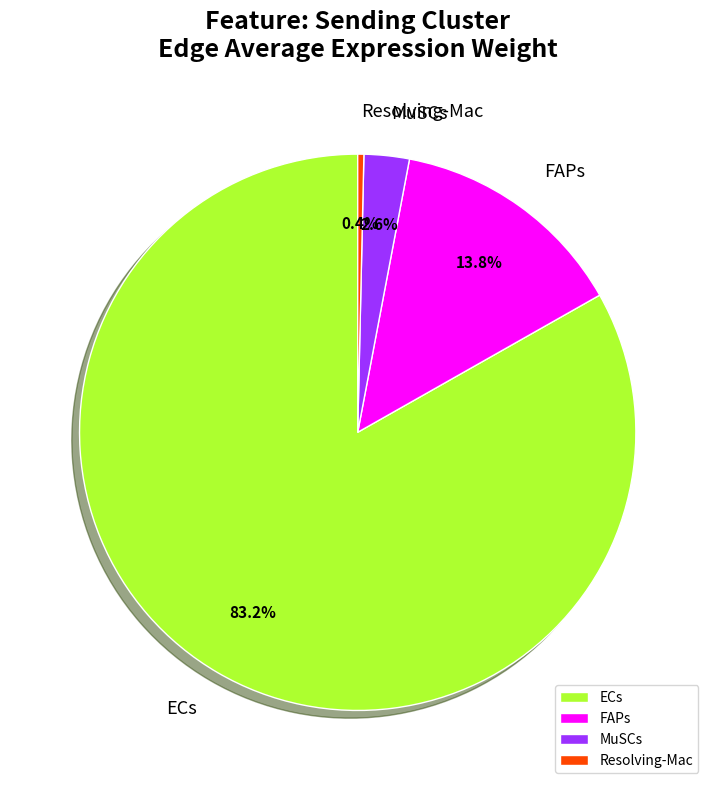

True or false: FAPs accounts for 14% of the total.

True